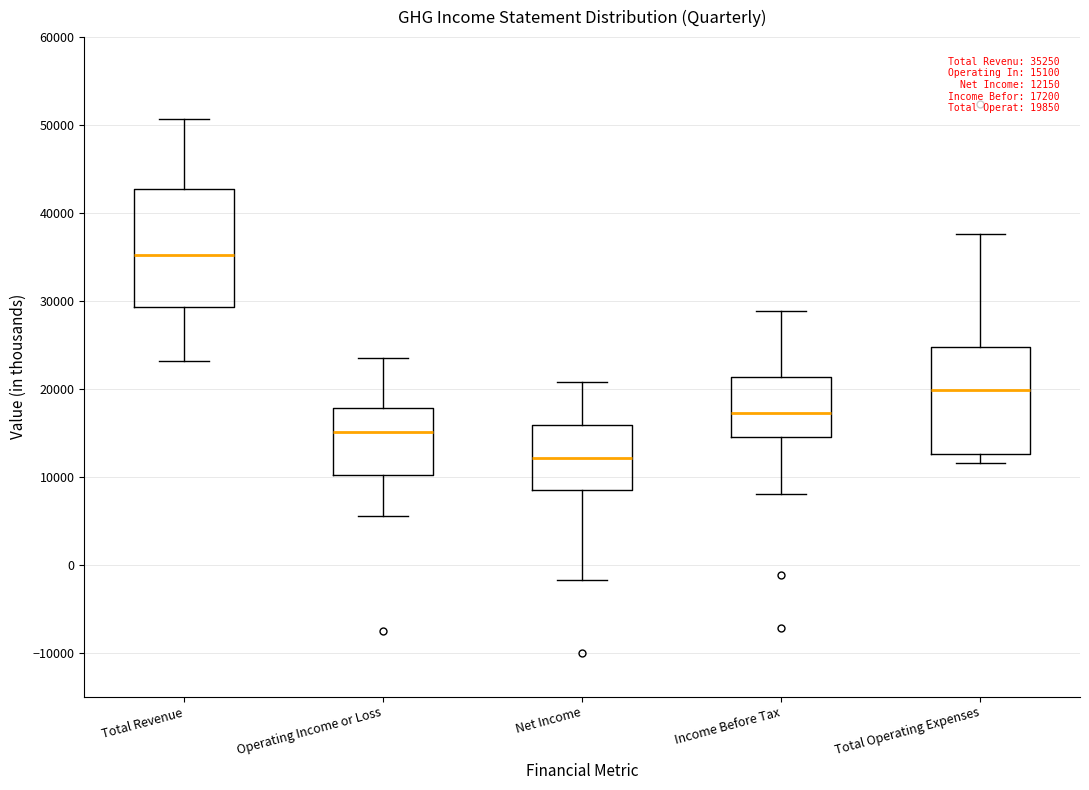

Which box has the highest median line?

Total Revenue